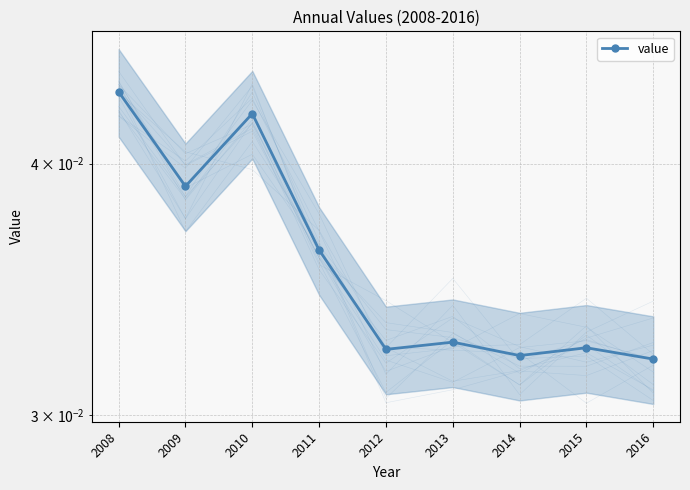

How many values are between 0 and 1?

9